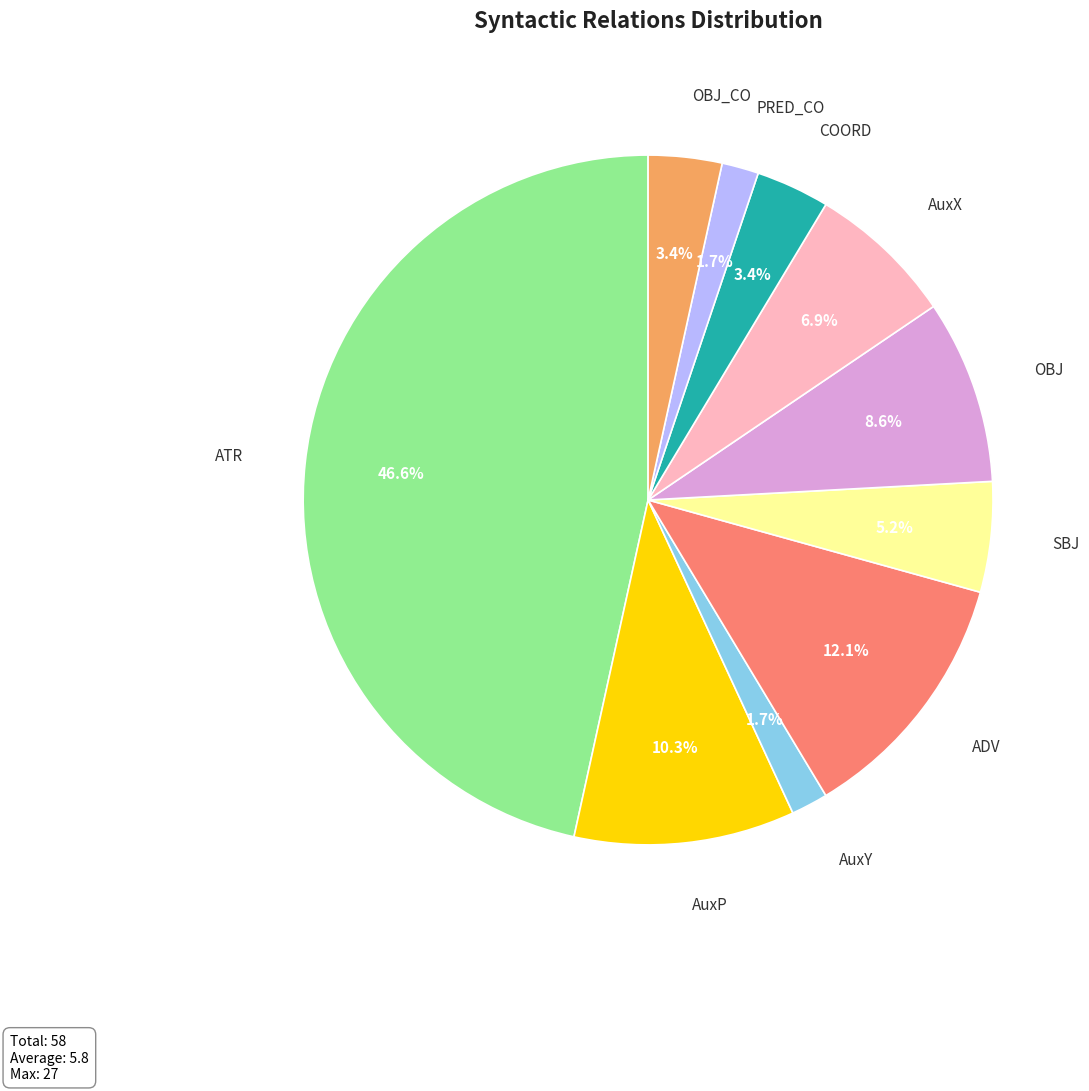

Does any single category account for the majority?

No